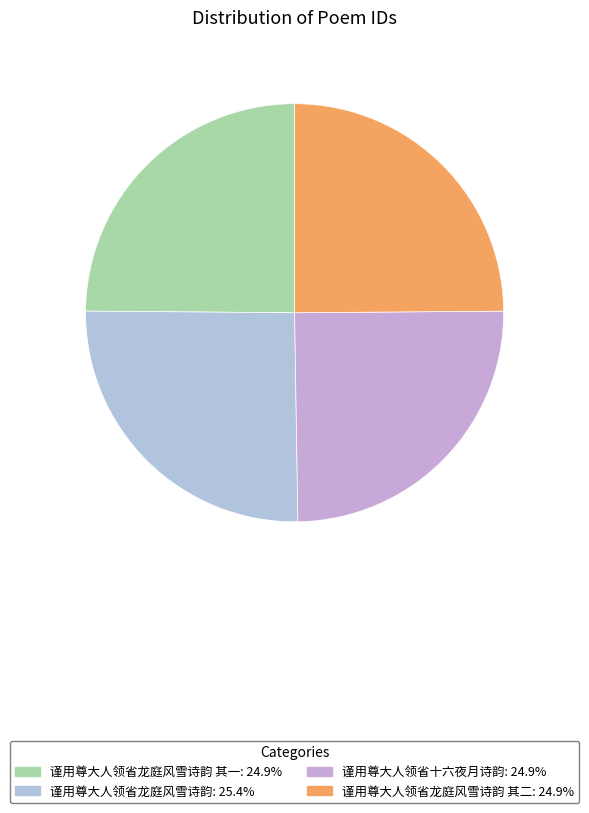

Count the number of slices in the pie.

4